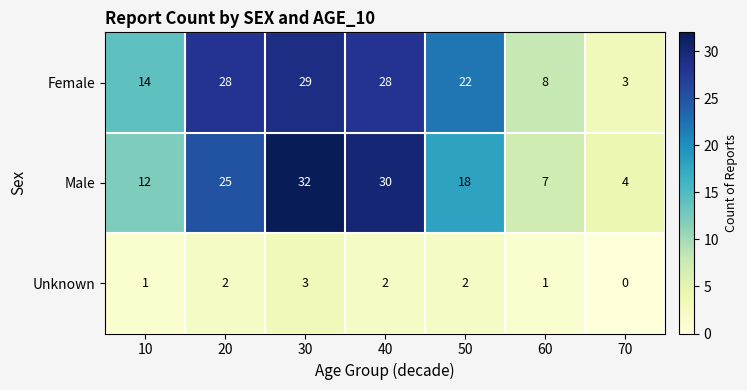

Reading left to right, what are all the values shown in this chart?

Female: 14	28	29	28	22	8	3
Male: 12	25	32	30	18	7	4
Unknown: 1	2	3	2	2	1	0